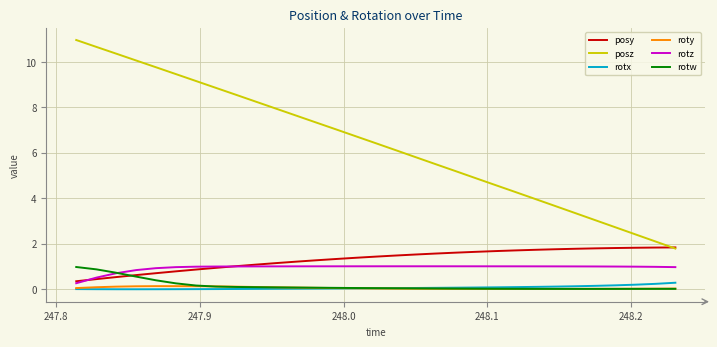

Which series has the widest spread of values?

posz